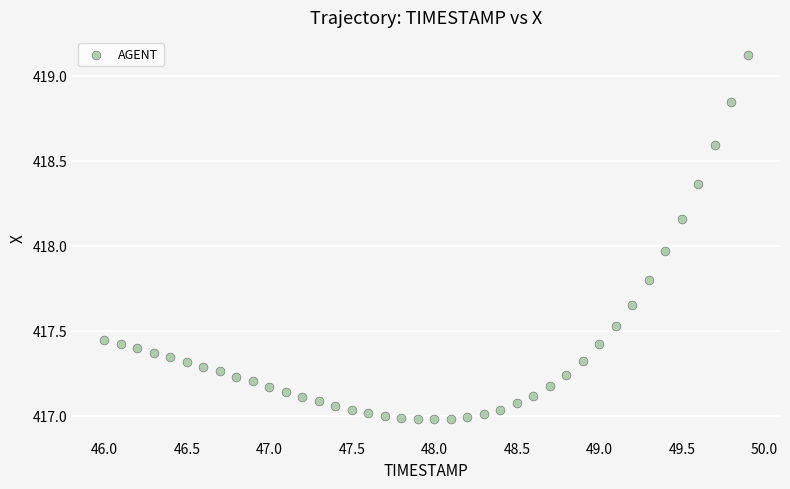

What is the range of Y values (max minus min)?

2.1